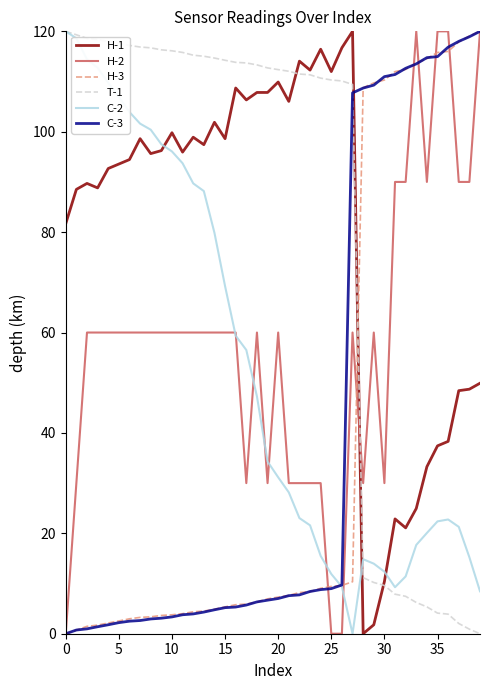

True or false: T-1 and H-3 cross at least once.

True